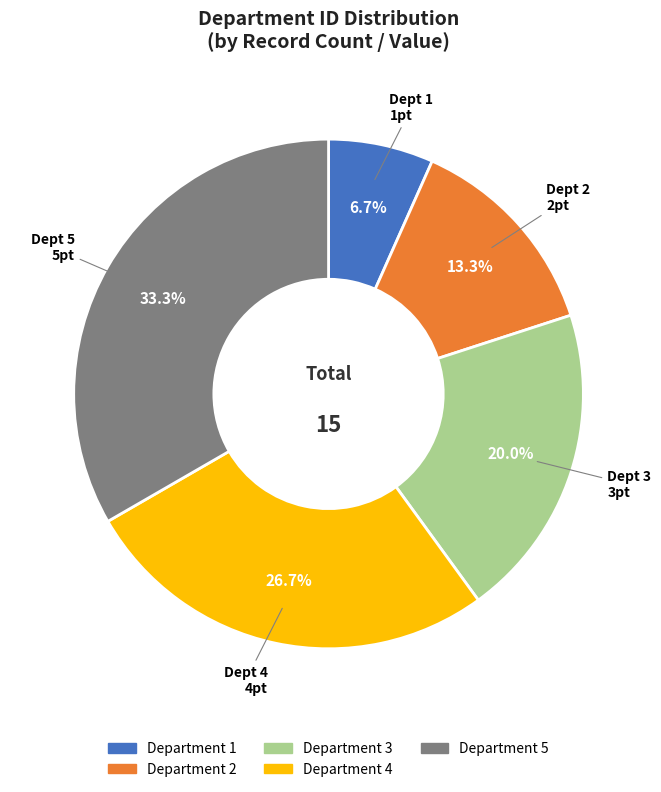

Is there a majority slice in this chart?

No